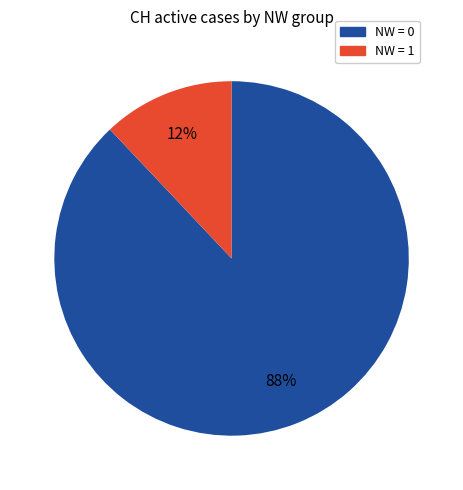

Is there any slice that represents more than half of the pie?

Yes